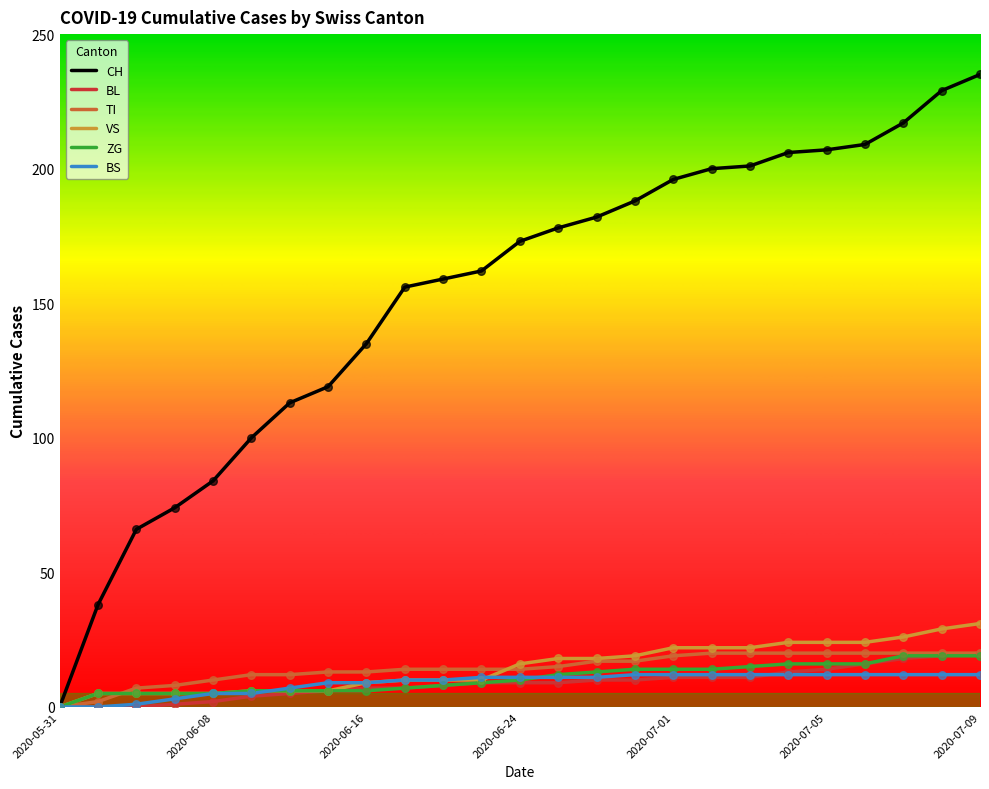

Which series has the largest total across all categories?

CH